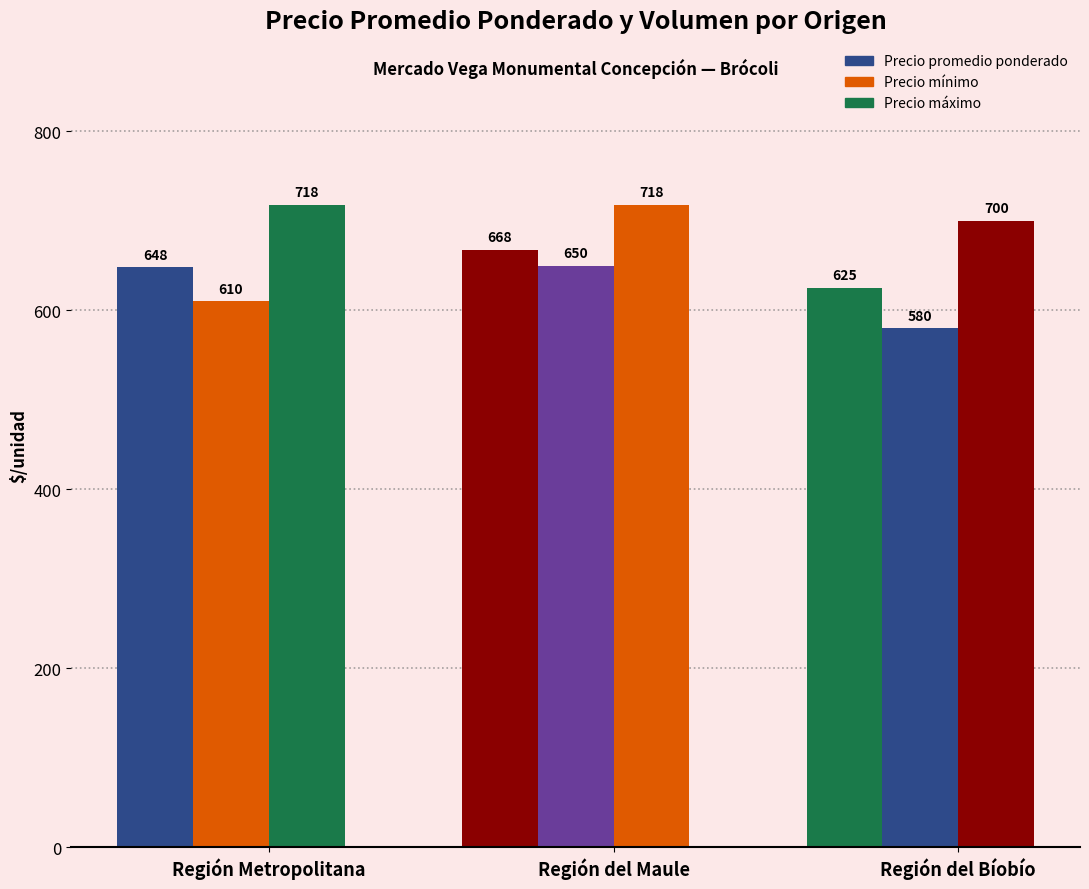

What is the label of the 3rd bar from the left?

Región del Bíobío